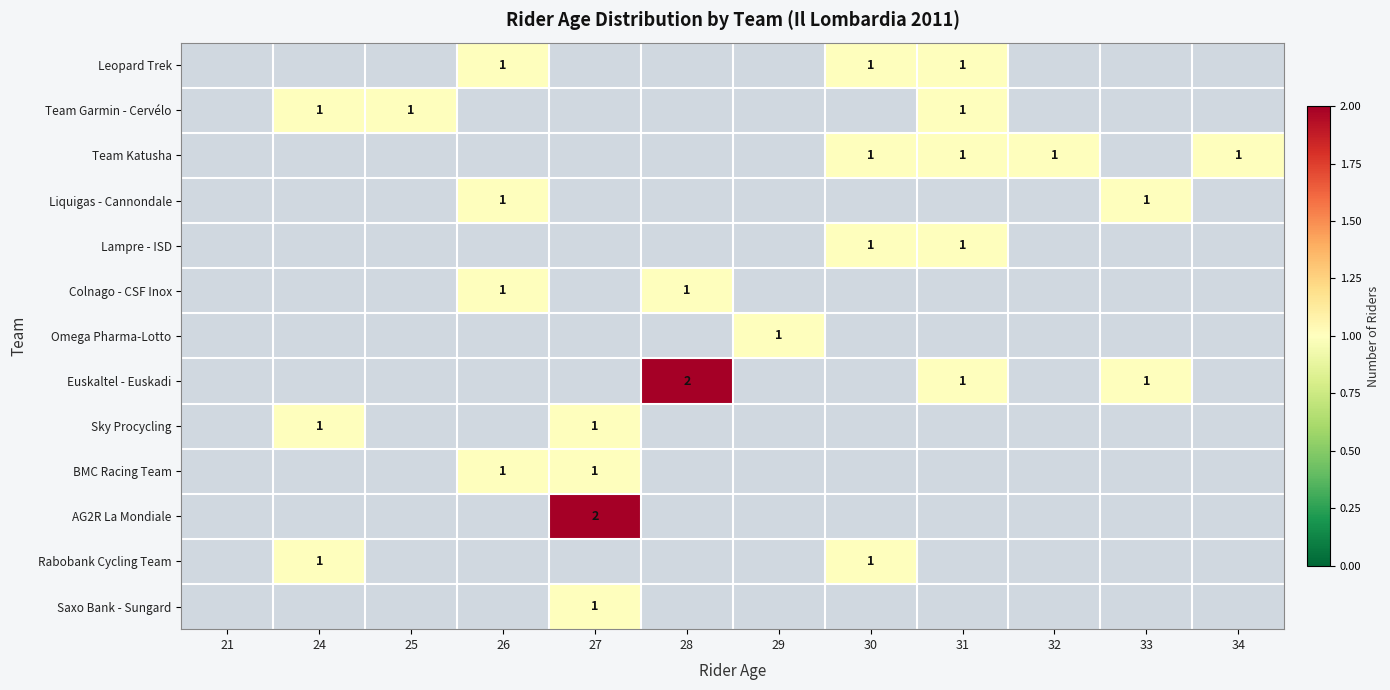

True or false: Team Katusha has a value of 1 at 34.

True